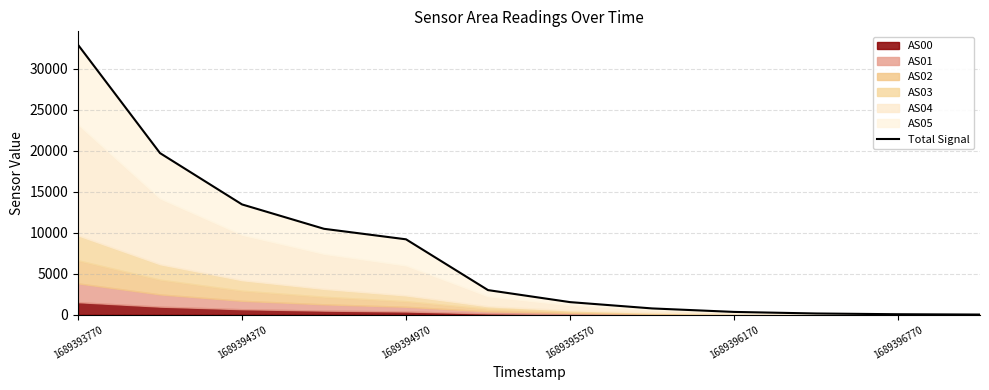

What is the average value?

7641